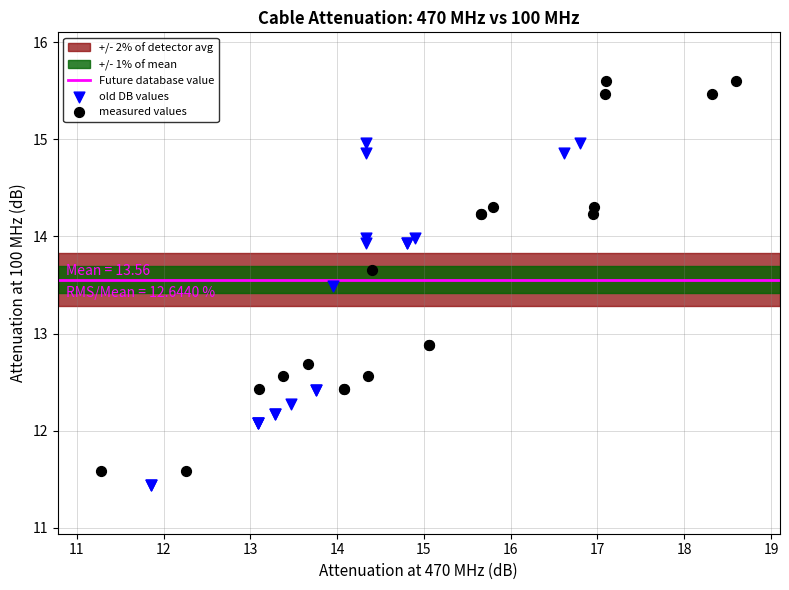

Which series has the largest Y range (max minus min)?

measured values